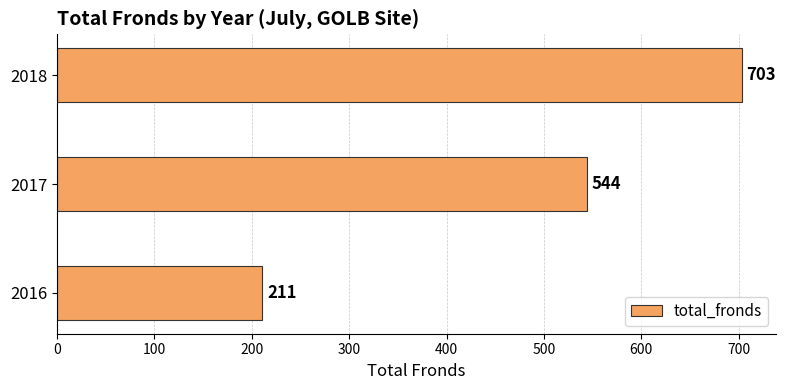

What is the maximum value shown in the chart?

703